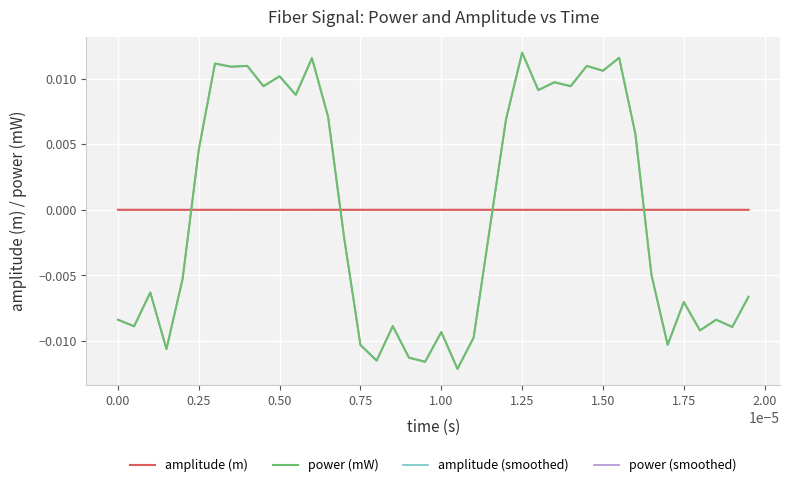

How many values in the power (mW) series exceed 0?

18